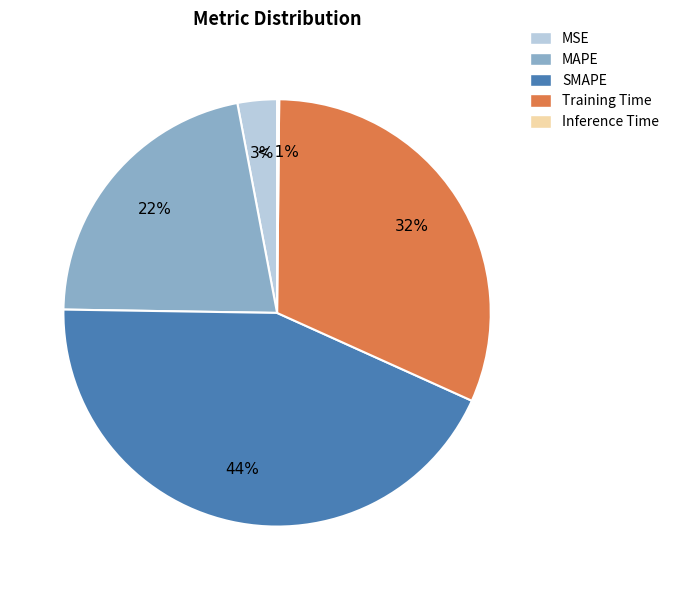

Which category has the biggest portion of the pie?

SMAPE